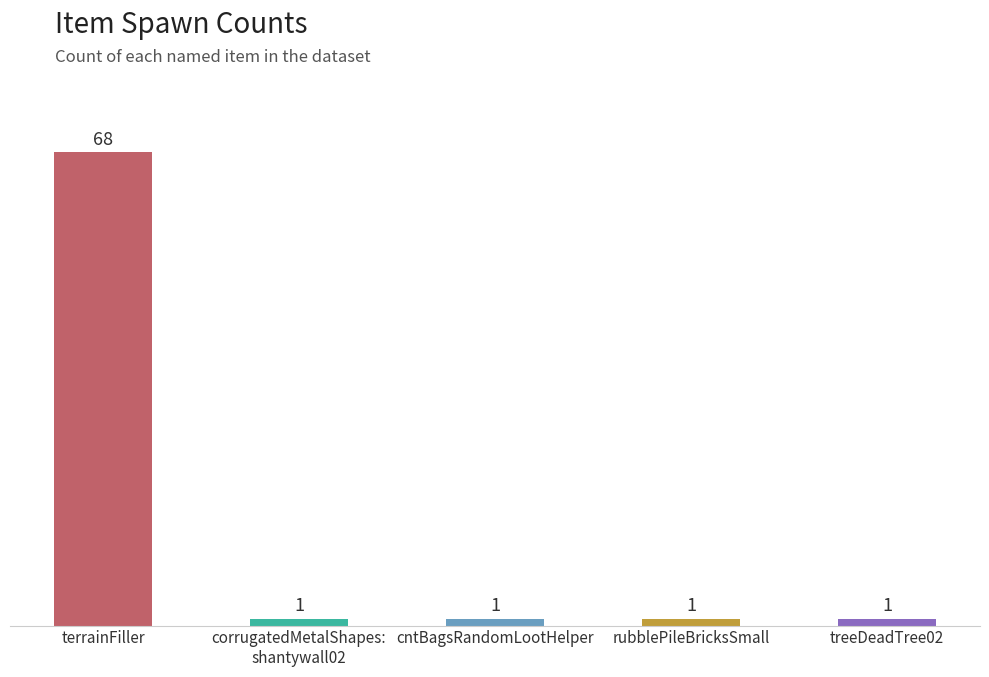

Approximately how many times larger is the value at terrainFiller compared to rubblePileBricksSmall?

68.0